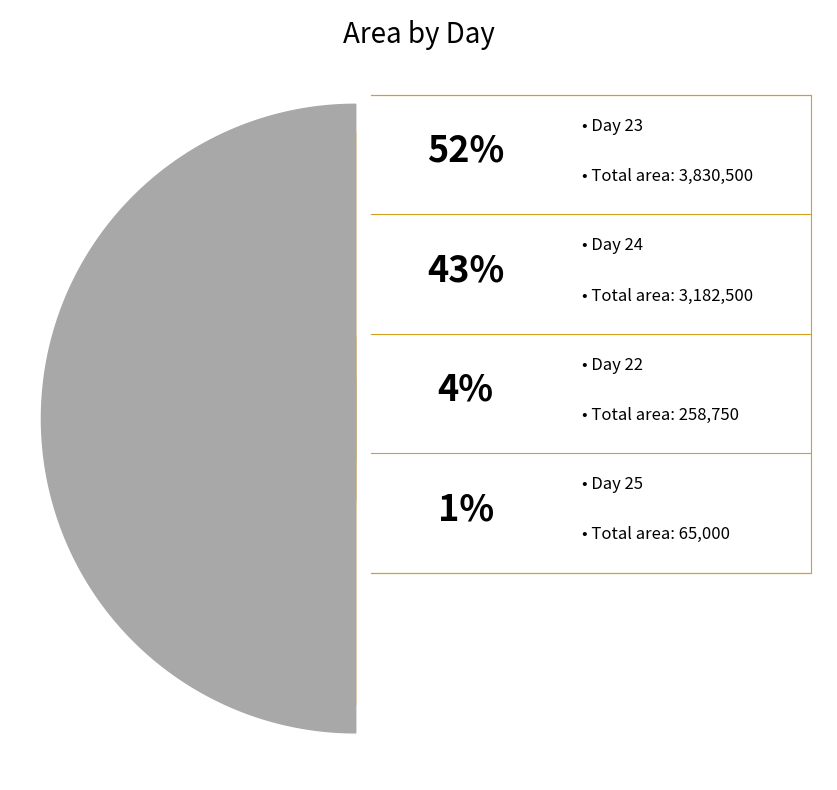

Which slice is the smallest?

25